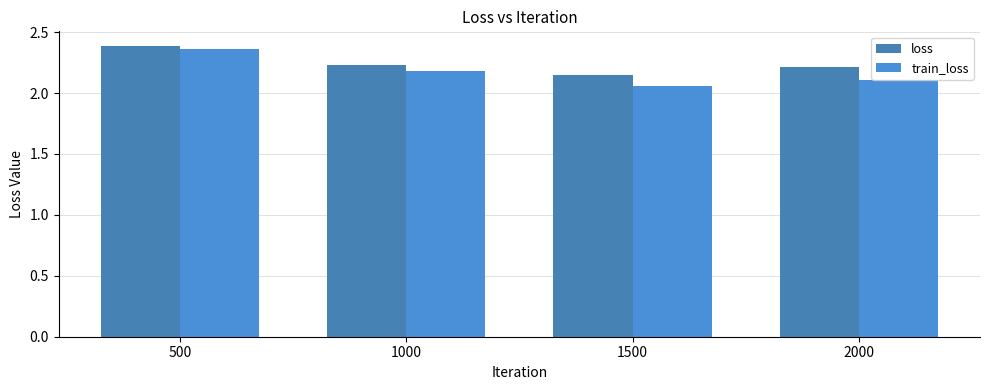

What are all the series names shown in the legend?

loss, train_loss